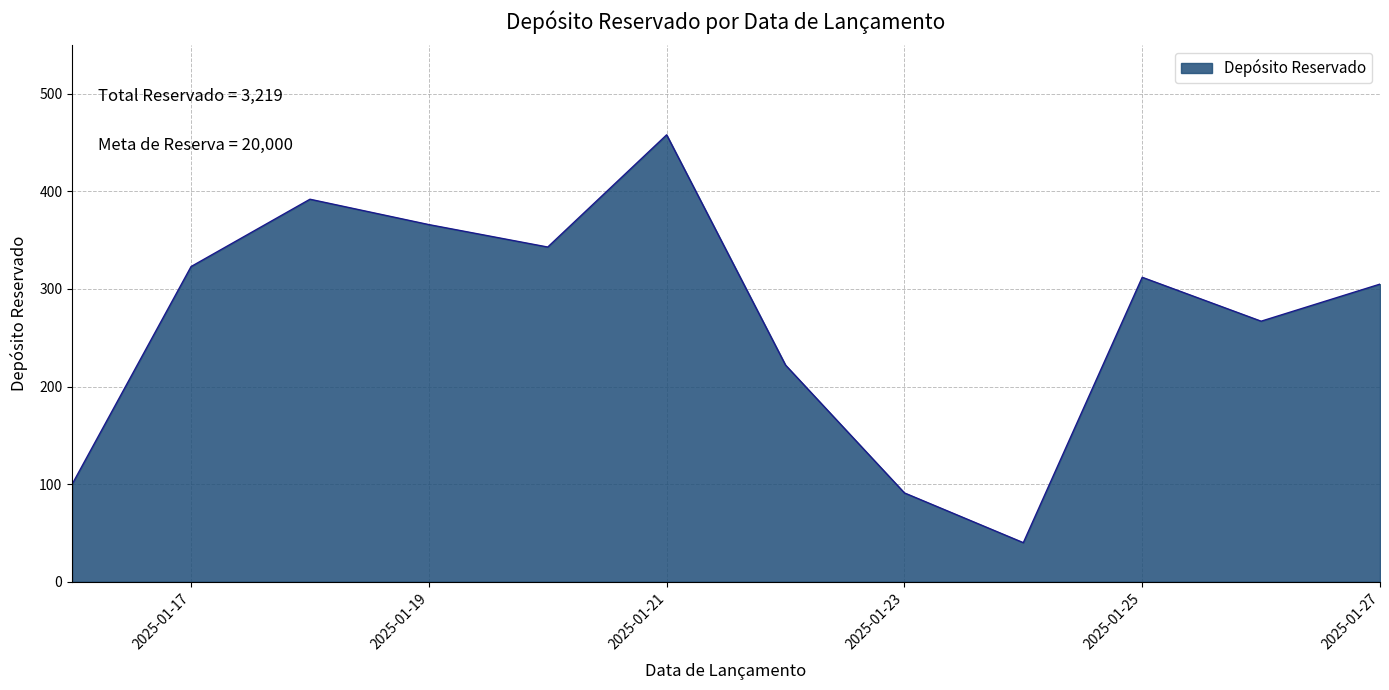

What is the greatest value displayed?

458